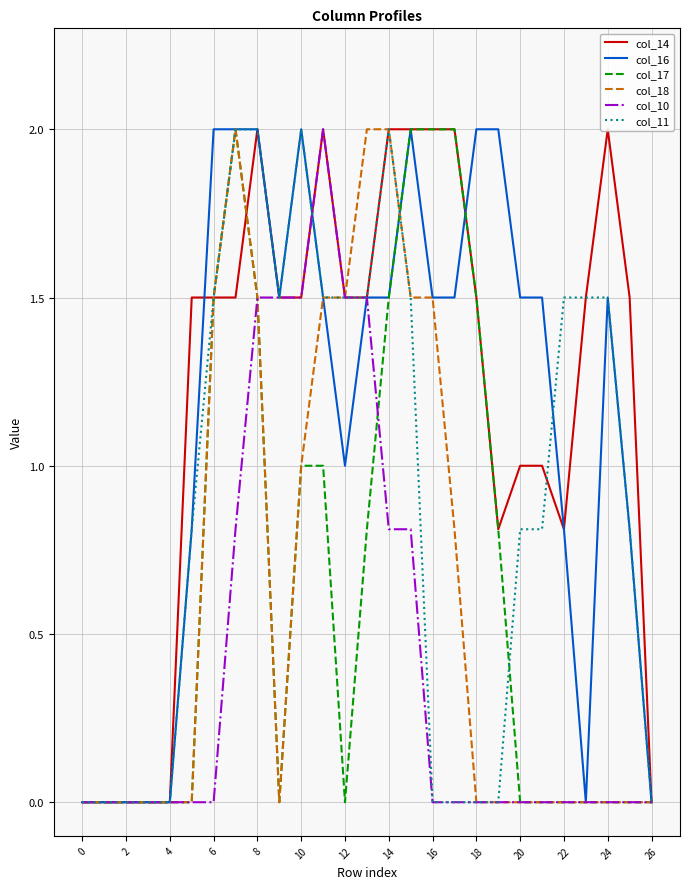

What is the difference between the highest and lowest values at 20?

1.5